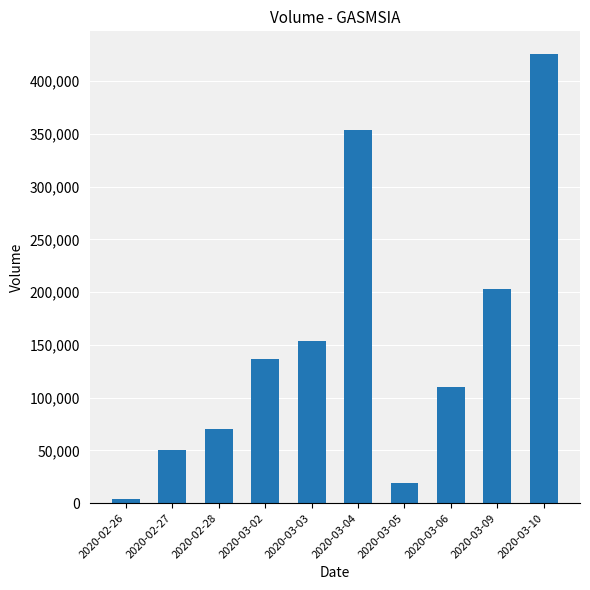

Which label corresponds to the smallest value in the chart?

2020-02-26